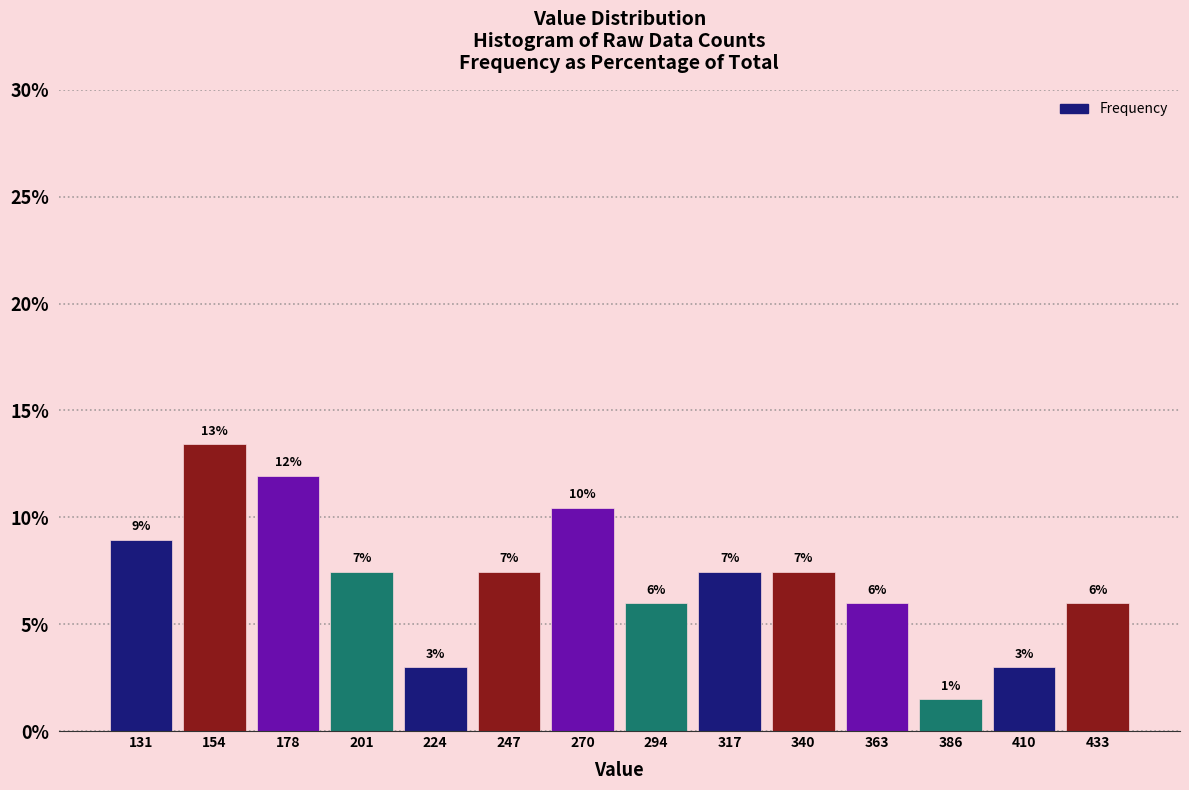

Which range on the x-axis has the tallest bar?

145 to 165